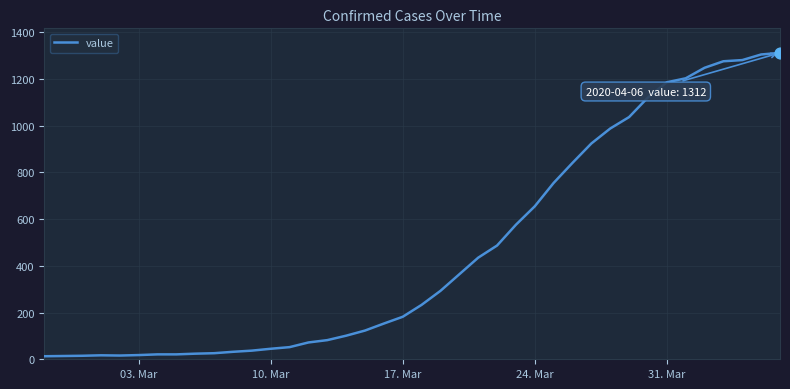

What is the difference between the maximum and minimum values?

1299